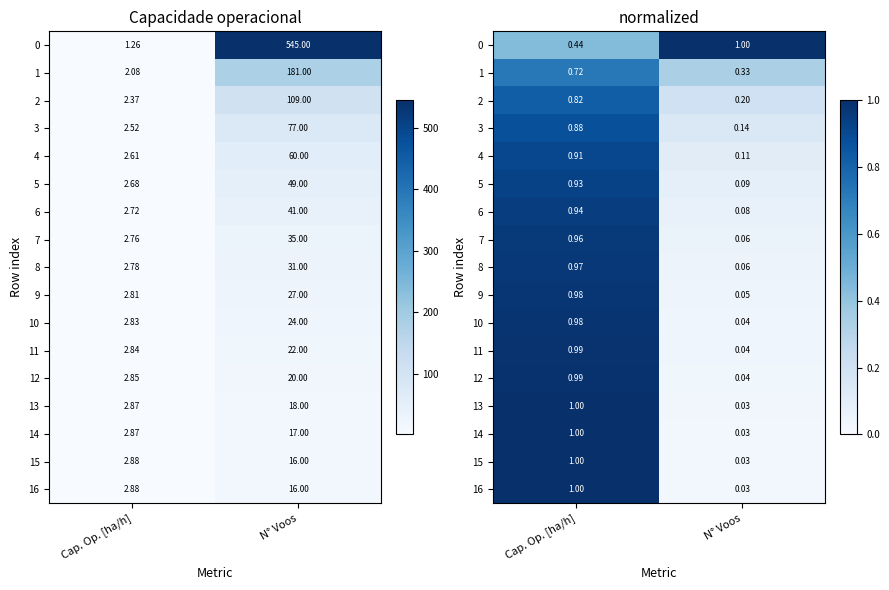

Between Cap. Op. [ha/h] and N° Voos, which is larger?

N° Voos